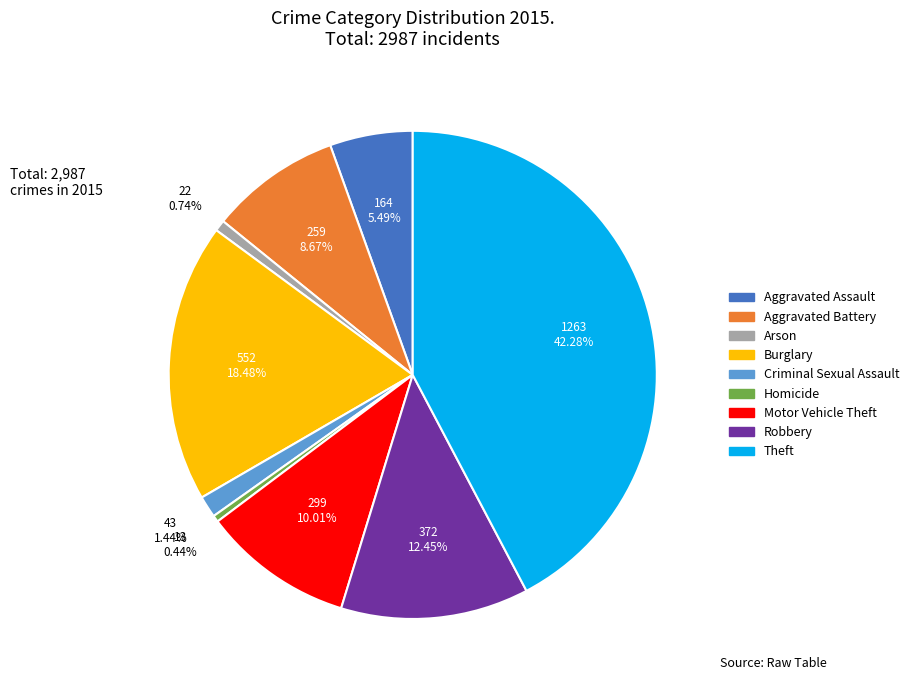

The Arson slice represents 1% of the pie. True or false?

True